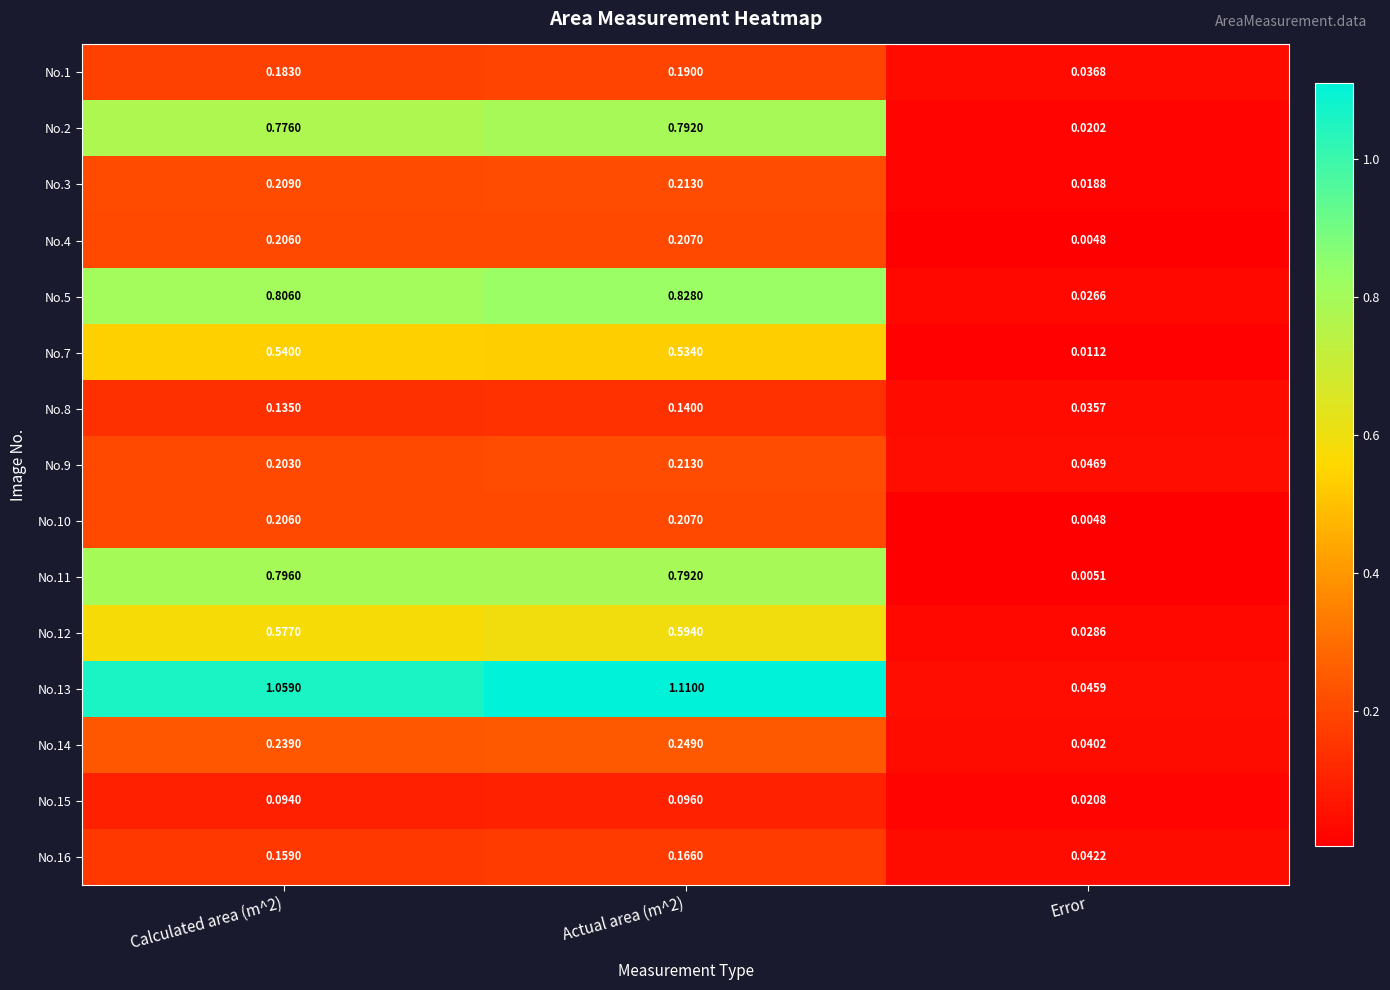

Is the value of No.4 at Actual area (m^2) greater than the value of No.10 at Error?

Yes